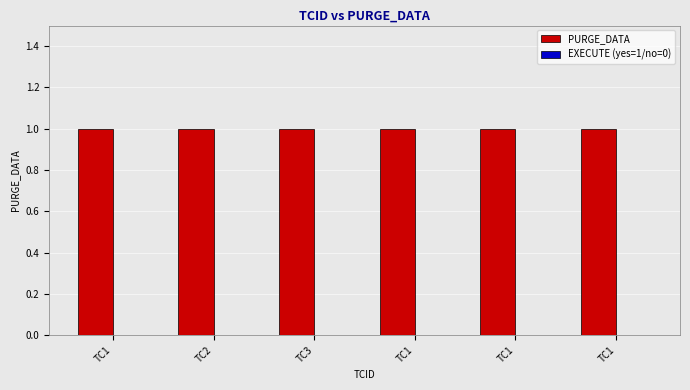

Reading left to right, what are all the values shown in this chart?

PURGE_DATA: 1	1	1	1	1	1
EXECUTE (yes=1/no=0): 0	0	0	0	0	0